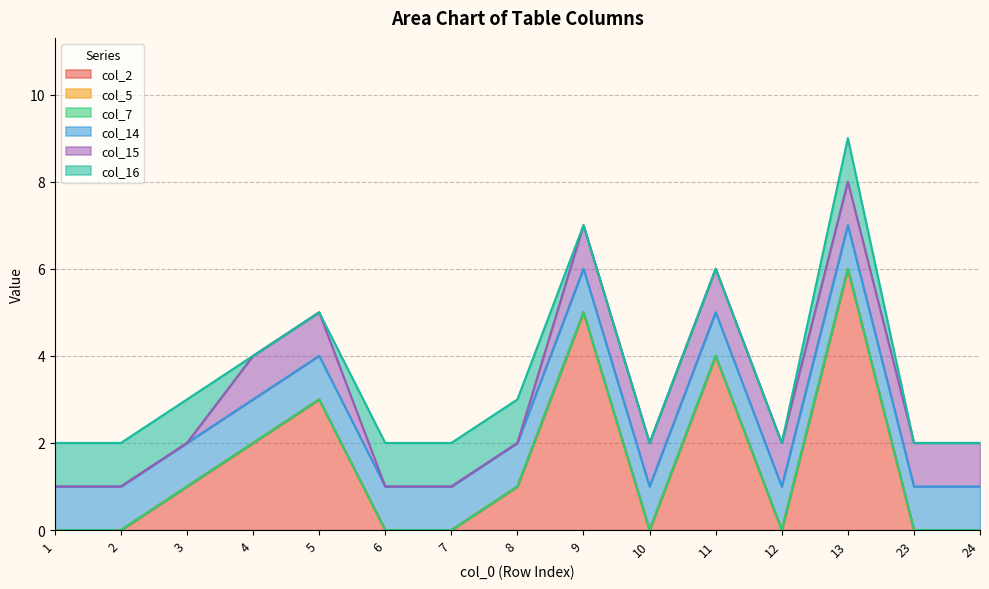

Between 7 and 4, which is larger?

4